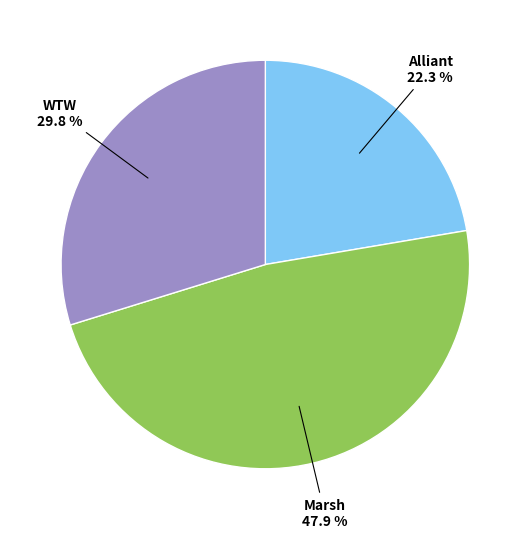

Is there a majority slice in this chart?

No